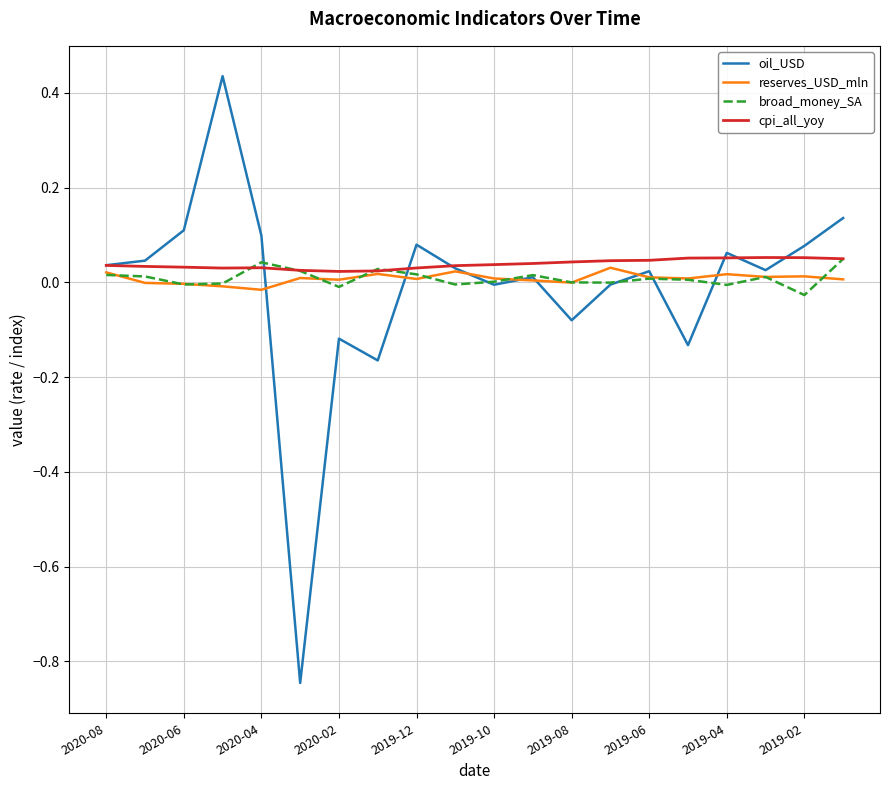

Which series has the widest spread of values?

oil_USD